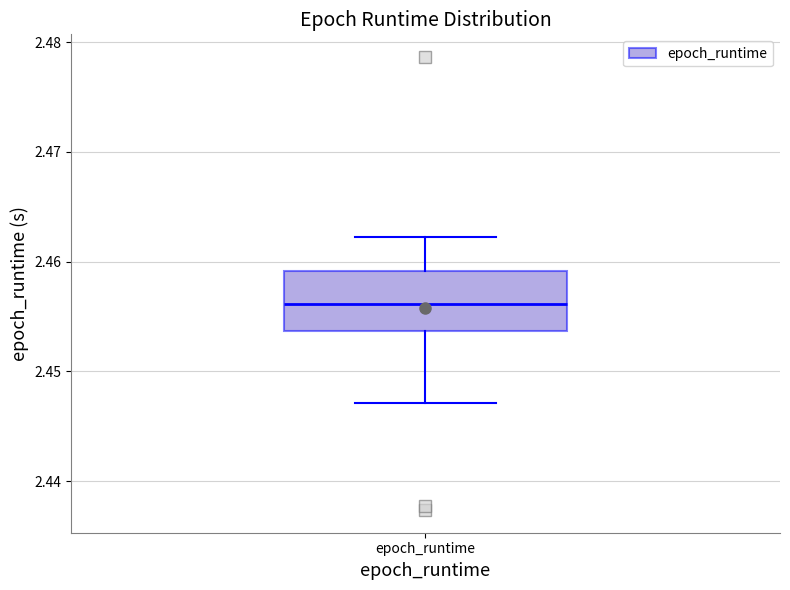

Read this box plot against the y-axis: the position of the median line, the range covered by the box, and the ends of both whiskers. The values are not printed on the chart, so give them approximately, as read against the axis.

median 2.456, box 2.454 to 2.459, whiskers 2.447 to 2.462